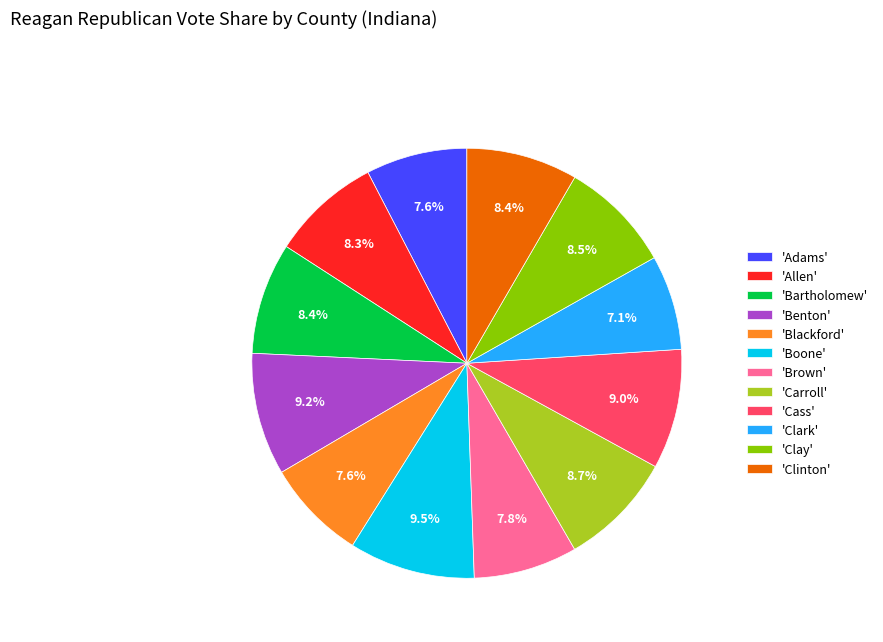

To the nearest percent, what is the difference between the largest and smallest slice percentages?

2%